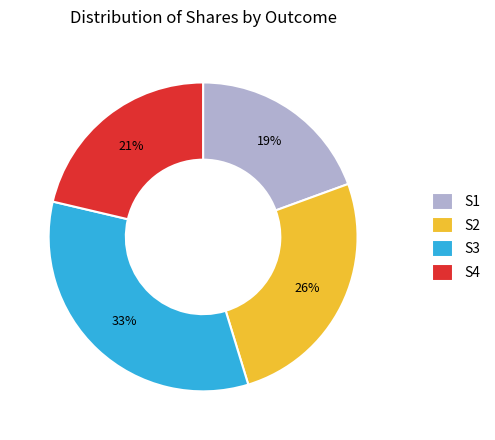

How many slices are in this pie chart?

4